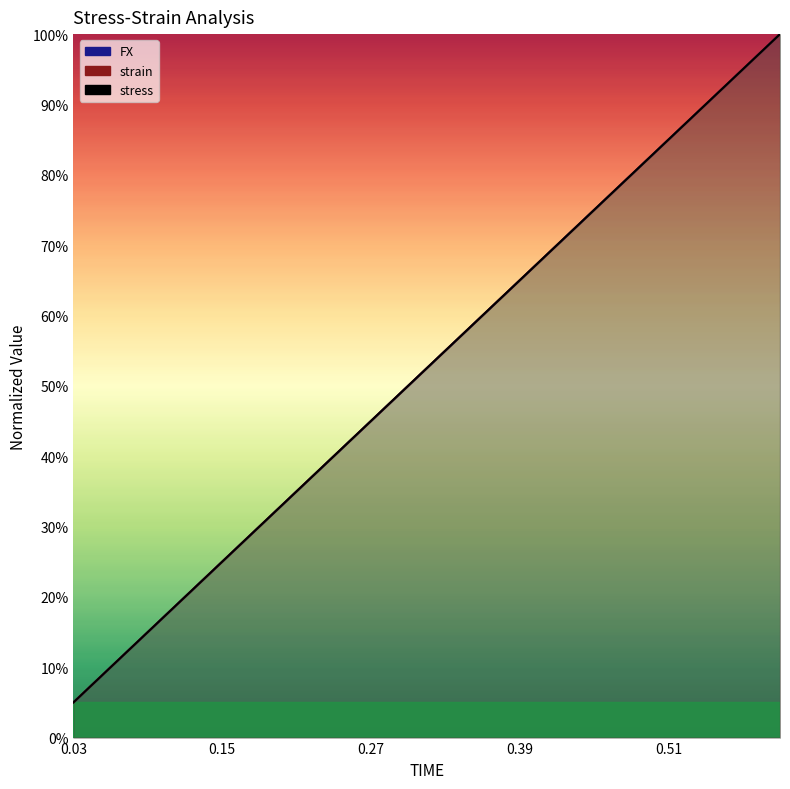

At which category does the chart reach its peak across all series?

0.6